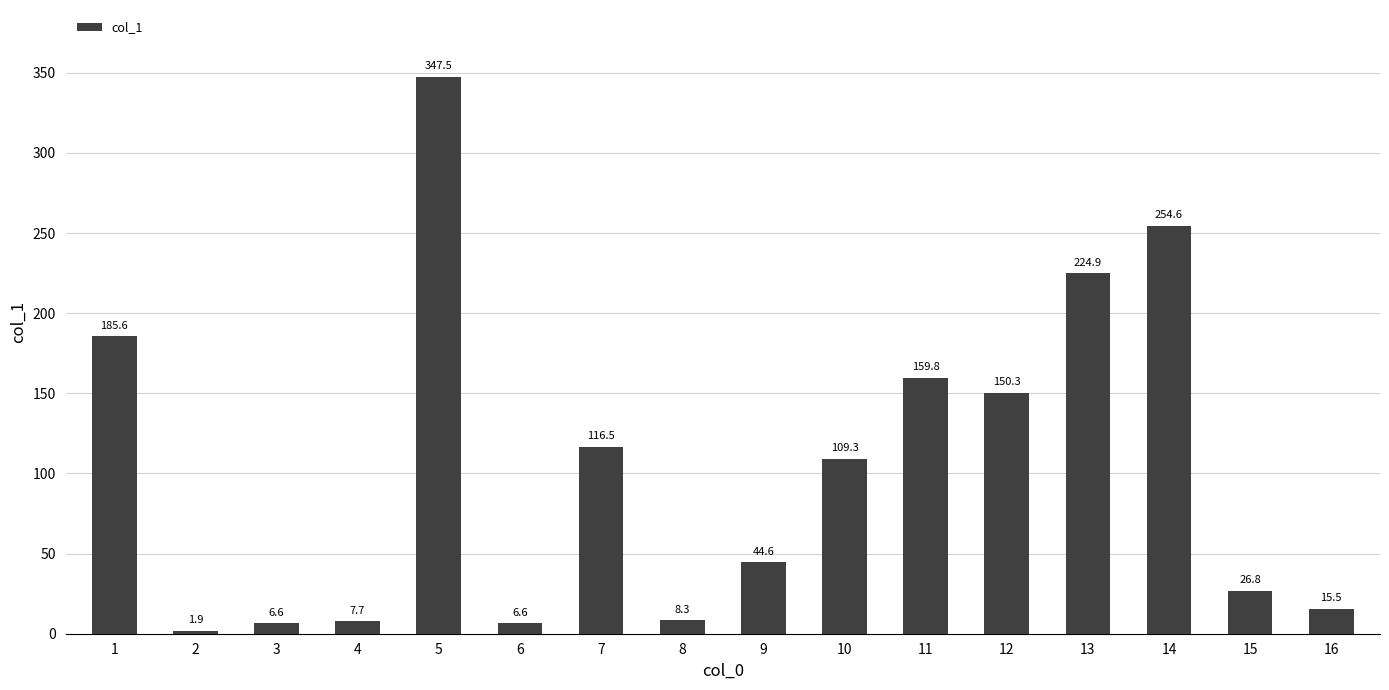

What is the difference between the values at 8 and 3?

1.7